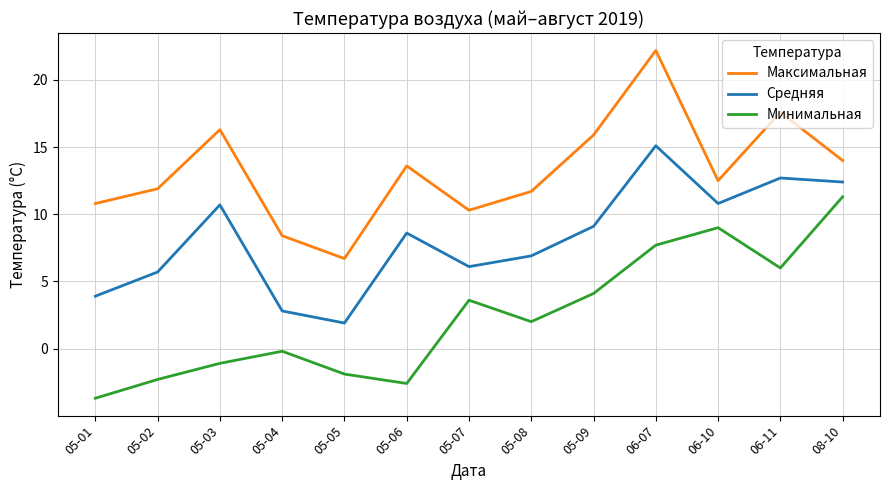

Where is the first local maximum for Минимальная?

05-04